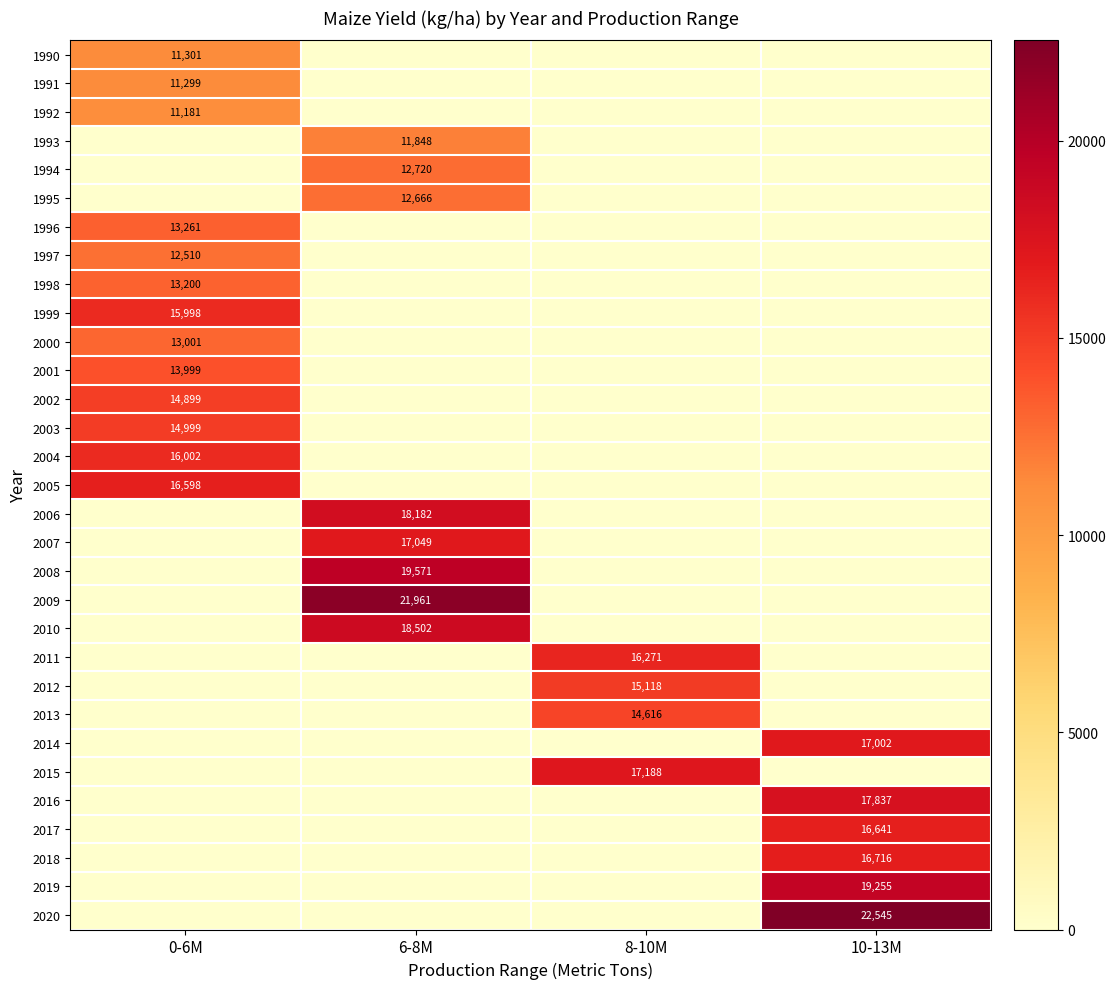

True or false: 1997 has a value of 5303 at 0-6M.

False